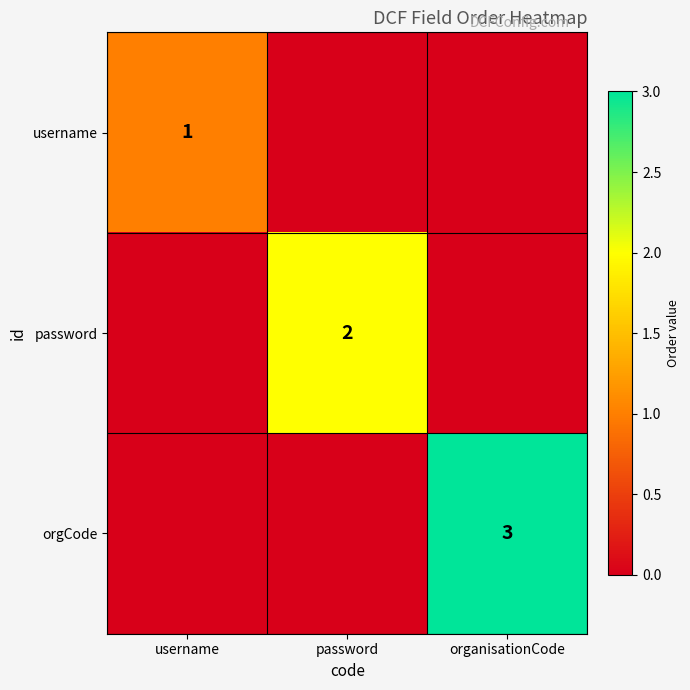

True or false: username has a value of 1 at username.

True